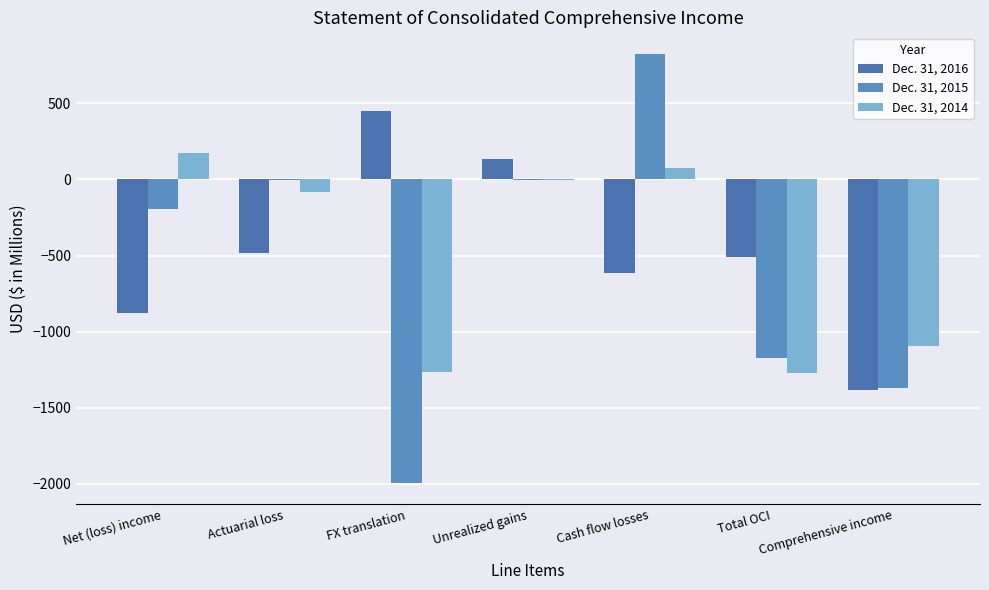

What is the label of the 5th bar from the right?

FX translation